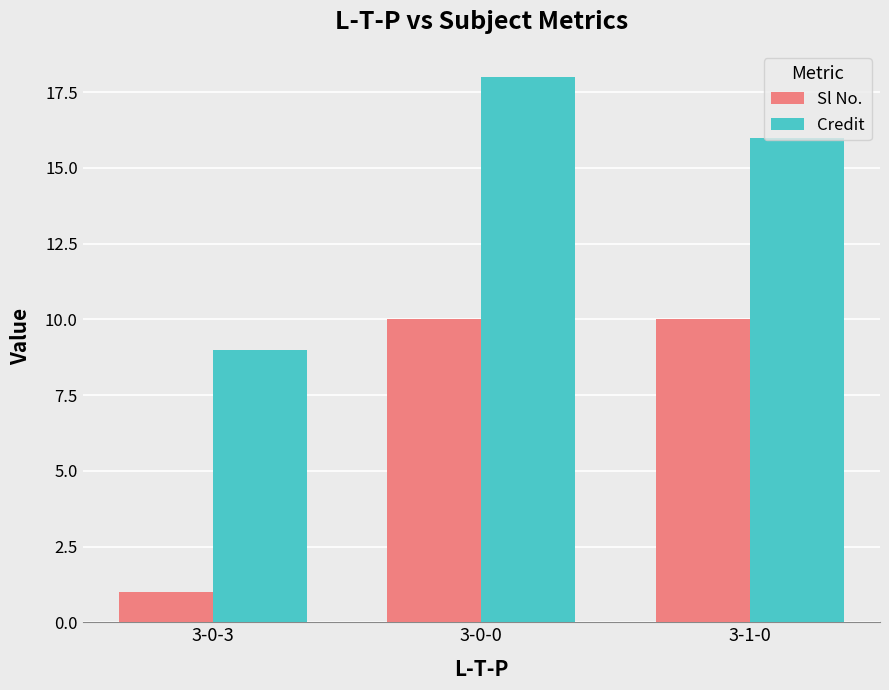

How many series are shown in this chart?

2